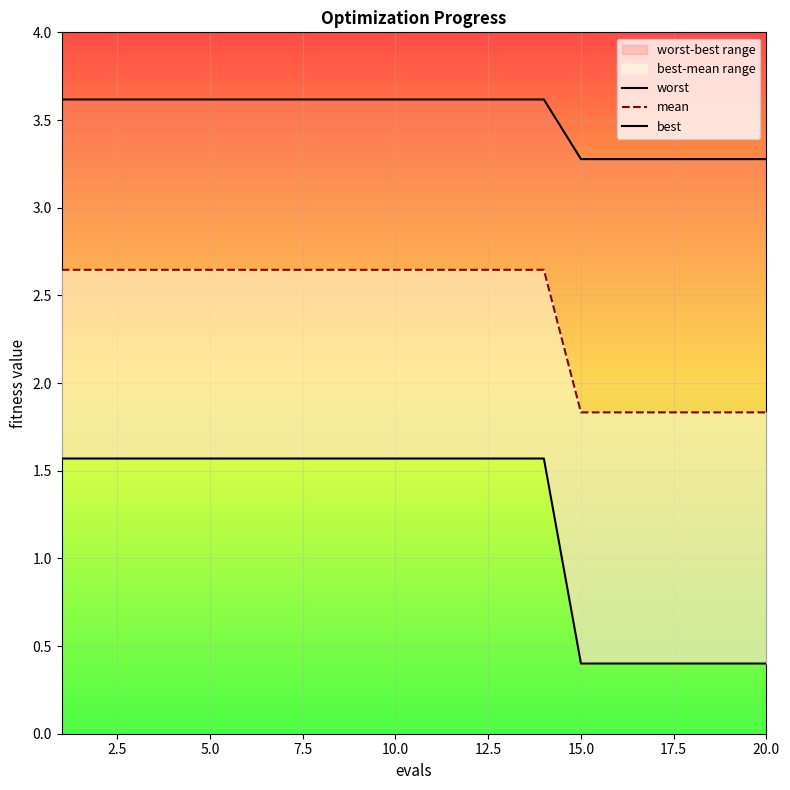

True or false: mean and worst cross at least once.

False